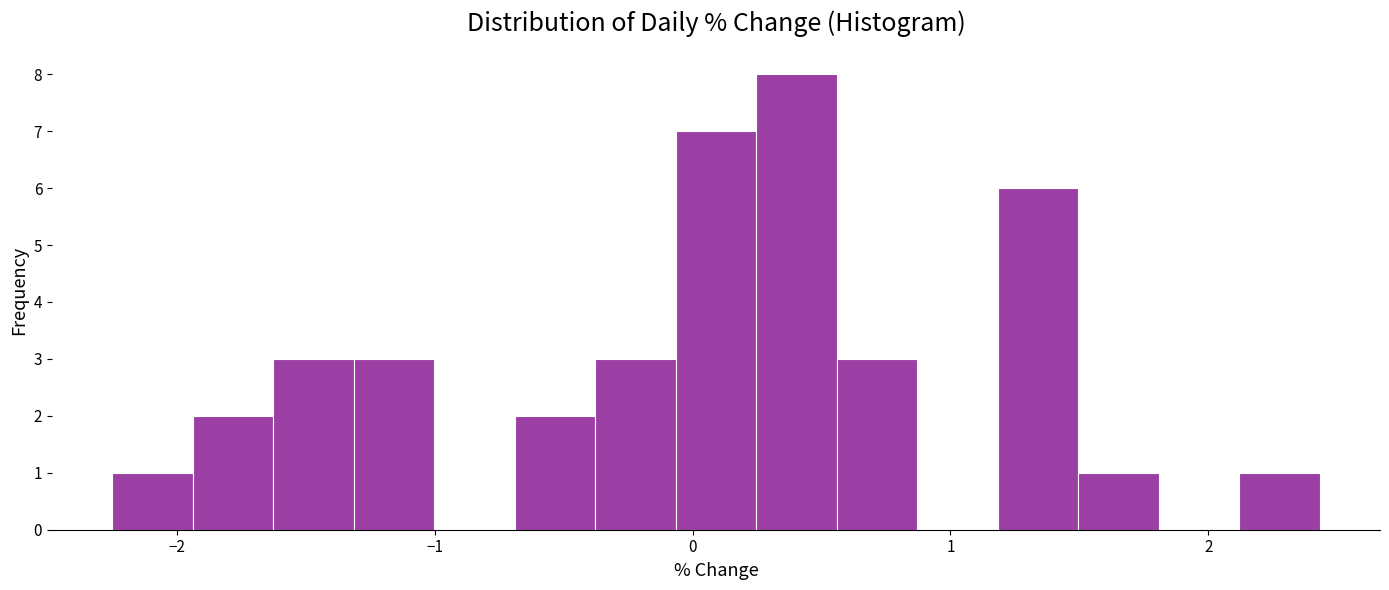

Read against the x-axis, roughly where is the centre of the tallest bar?

0.4